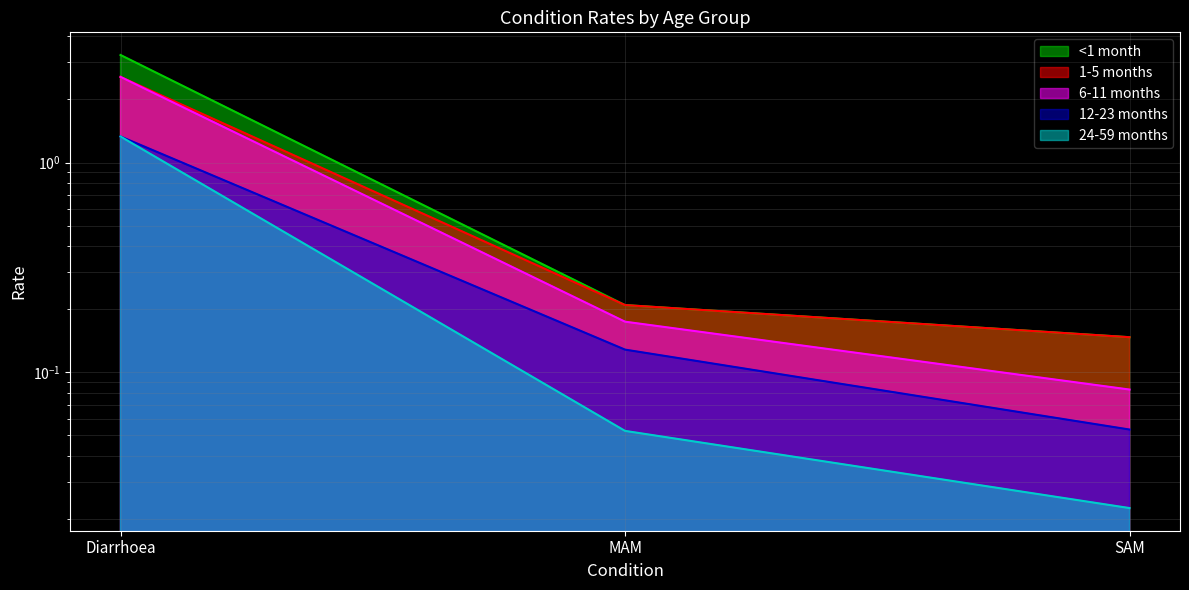

Reading right to left, what are all the values shown in this chart?

<1 month: 0.1	0.2	3.3
1-5 months: 0.1	0.2	2.6
6-11 months: 0.1	0.2	2.6
12-23 months: 0.1	0.1	1.3
24-59 months: 0.0	0.1	1.3